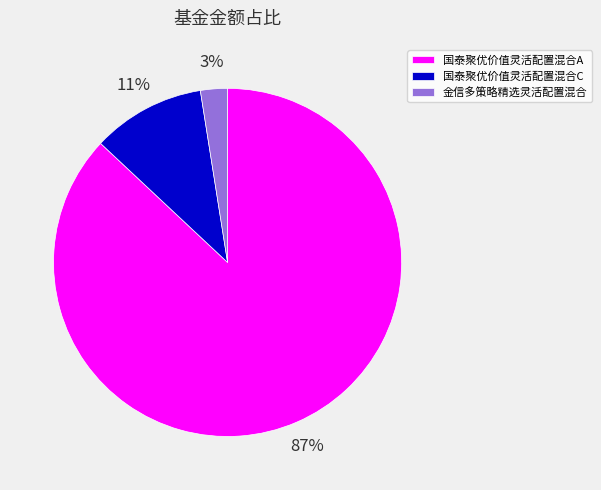

Does 金信多策略精选灵活配置混合 represent more than half of the total?

No